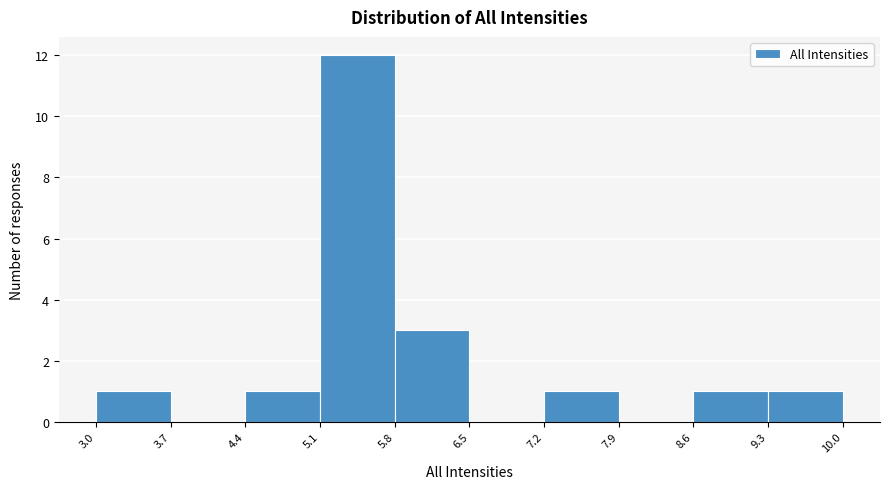

Reading left to right, transcribe this chart: for each bar, give the range it covers on the x-axis and its height. The values are not printed on the chart, so give them approximately, as read against the axis.

3.0 to 3.7: 1
3.7 to 4.4: 0
4.4 to 5.1: 1
5.1 to 5.8: 12
5.8 to 6.5: 3
6.5 to 7.2: 0
7.2 to 7.9: 1
7.9 to 8.6: 0
8.6 to 9.3: 1
9.3 to 10.0: 1